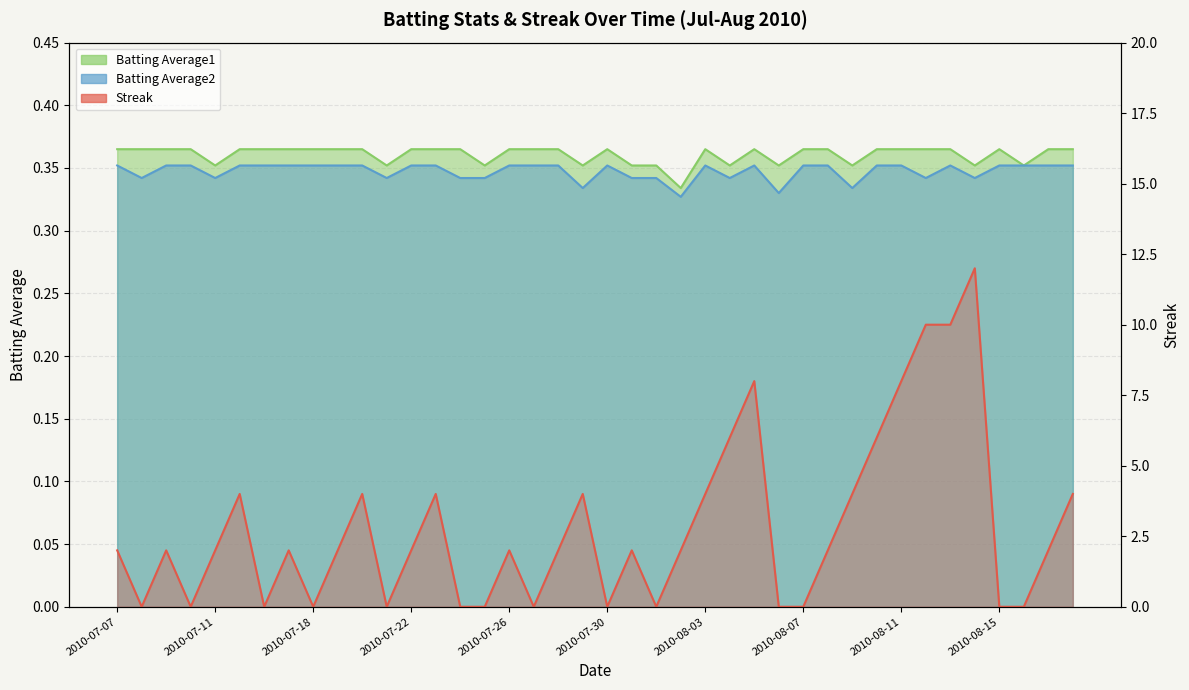

How many series are shown in this chart?

3